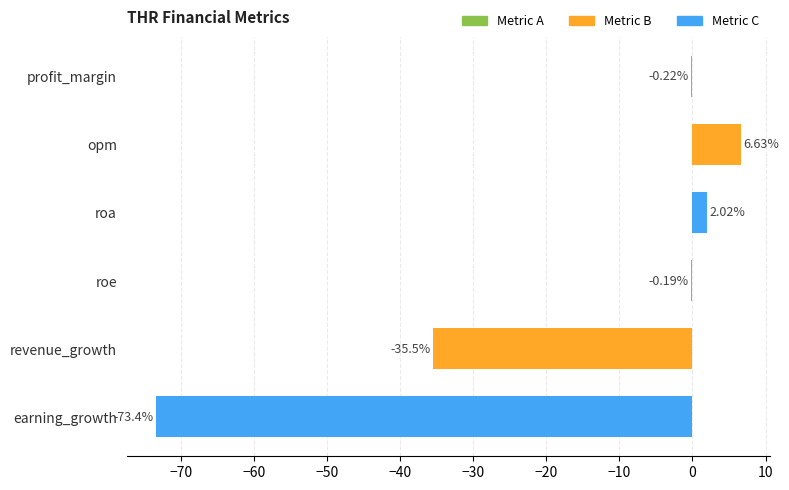

What is the change in value from opm to roe?

-6.8